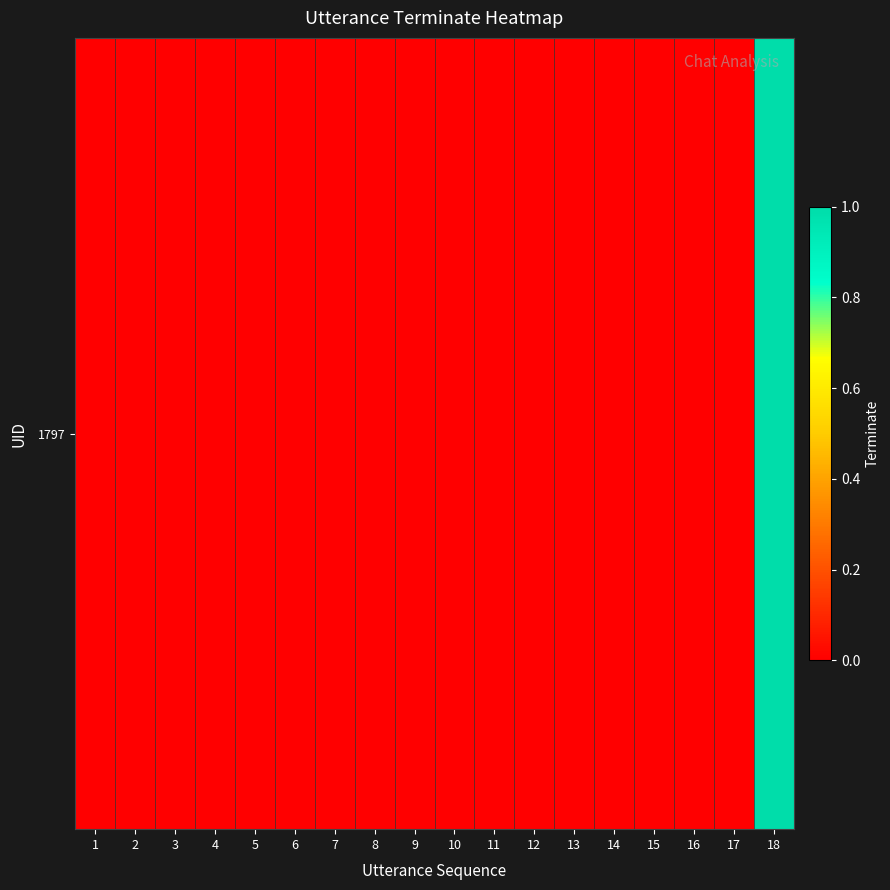

Rank the categories by value from lowest to highest.

1, 2, 3, 4, 5, 6, 7, 8, 9, 10, 11, 12, 13, 14, 15, 16, 17, 18